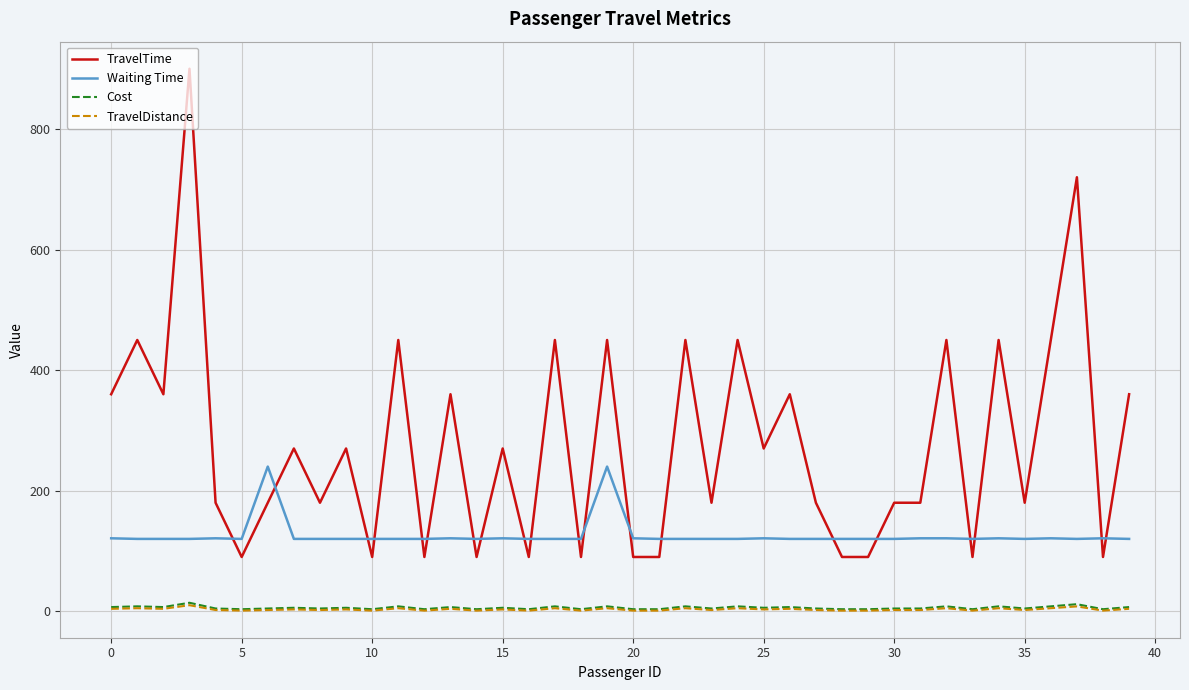

What is the maximum value for Waiting Time?

240.0